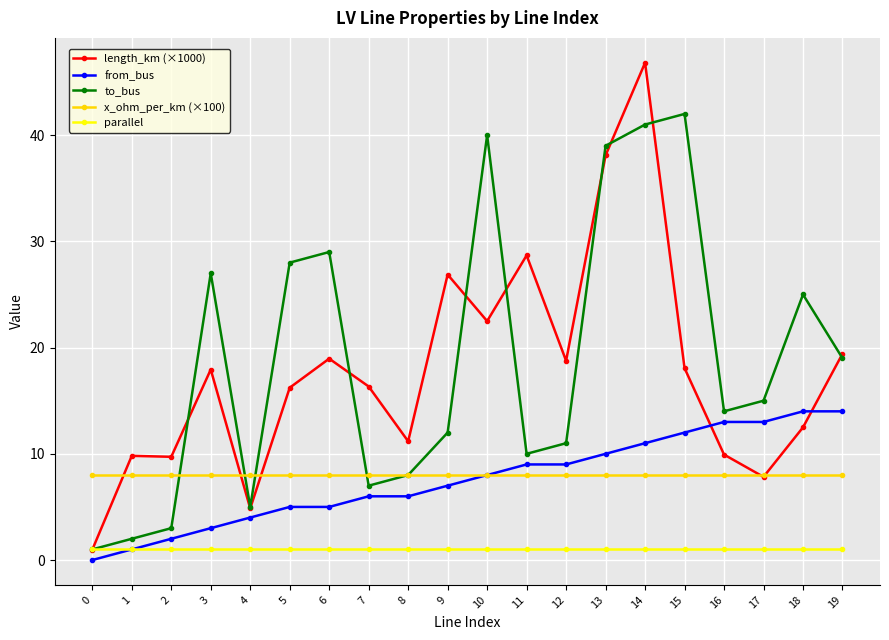

What is the total value across all series at 6?

62.0